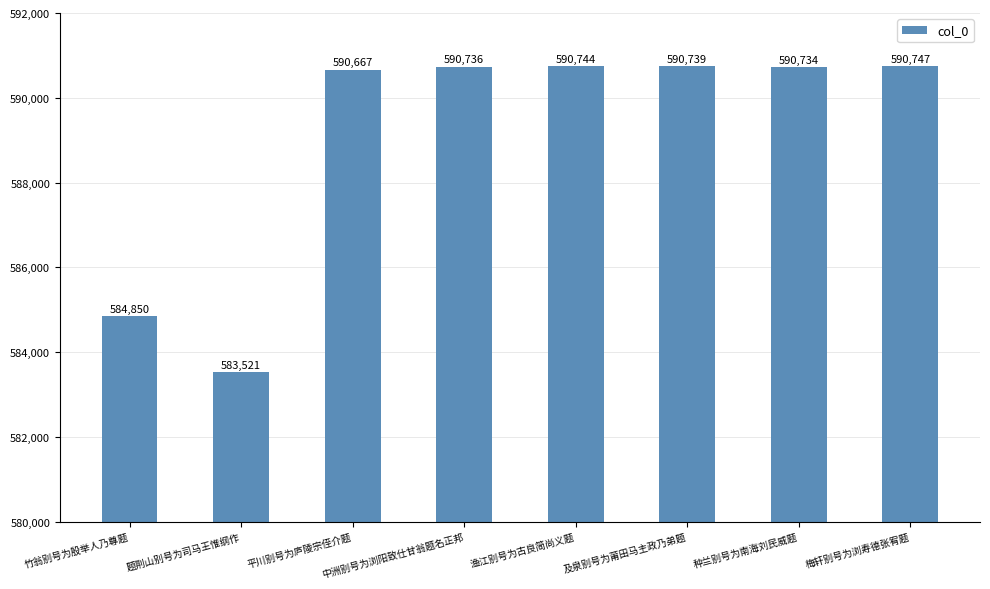

What is the value of the 6th bar from the left?

590739